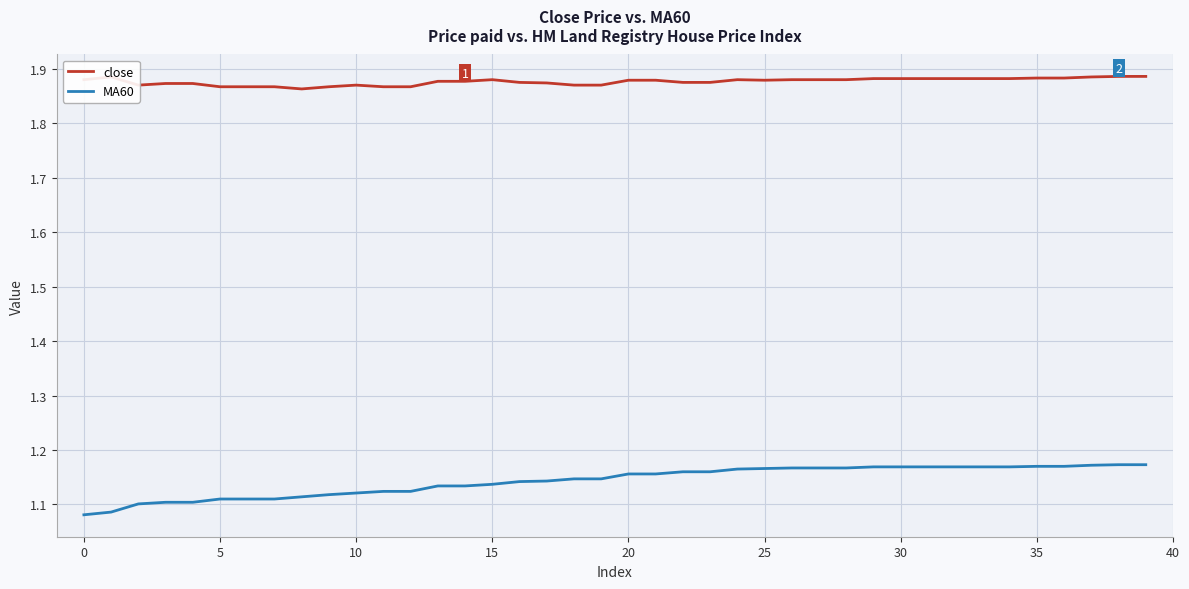

List the series in order of their overall mean, highest first.

close, MA60